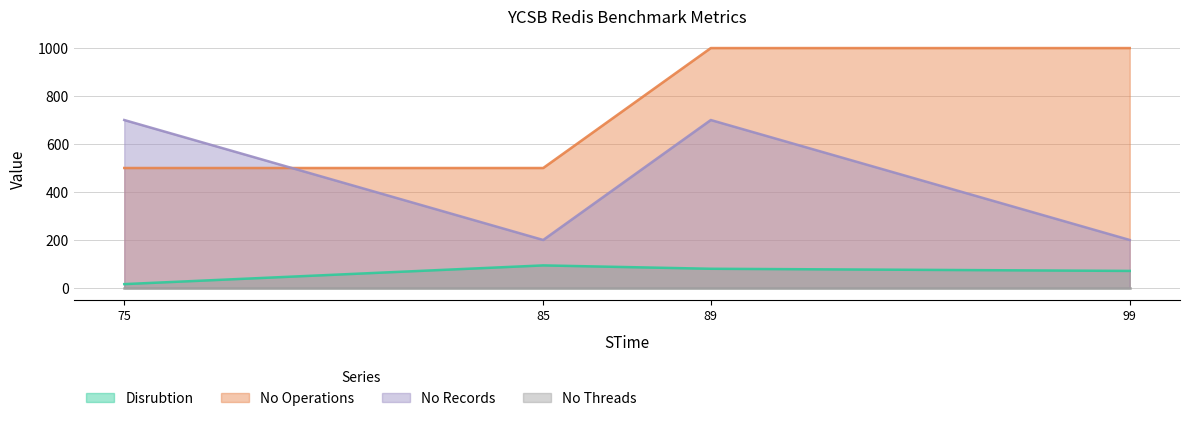

Does the chart have visible grid lines?

Yes